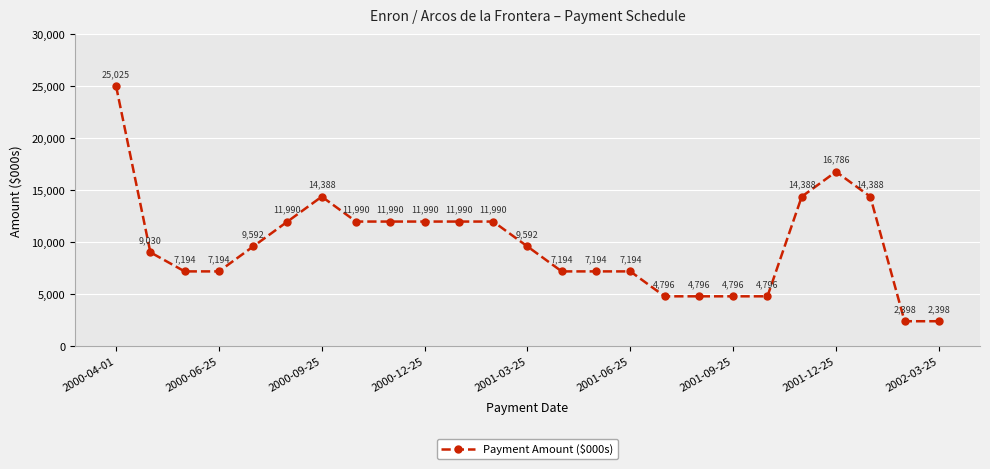

True or false: the data has more than 1 interior local peaks.

True